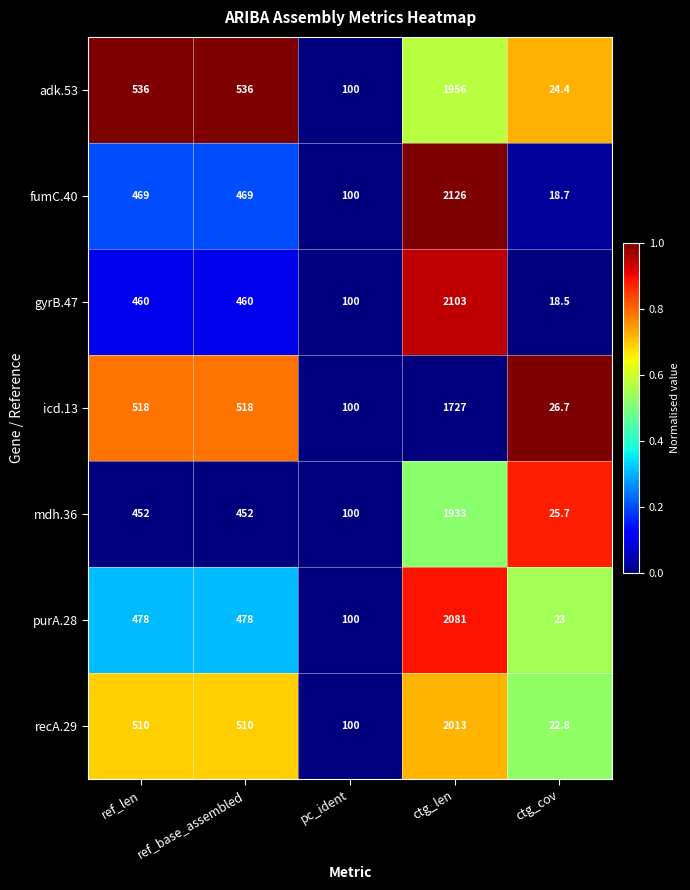

Rank the series at ctg_cov from highest to lowest value.

icd.13, mdh.36, adk.53, purA.28, recA.29, fumC.40, gyrB.47